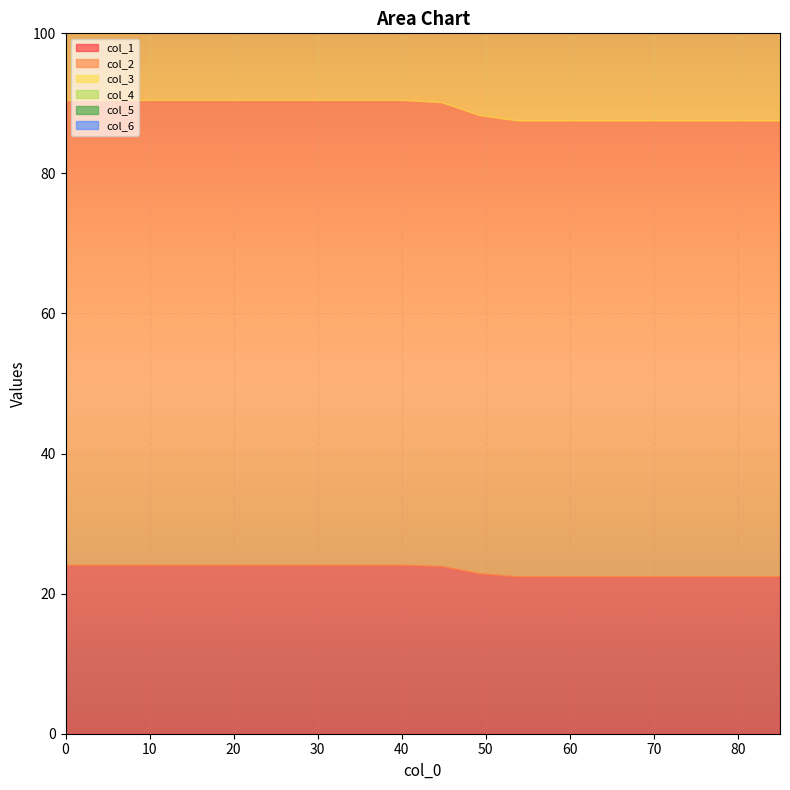

What is the sum of the col_5 values at 1 and 0?

50.8